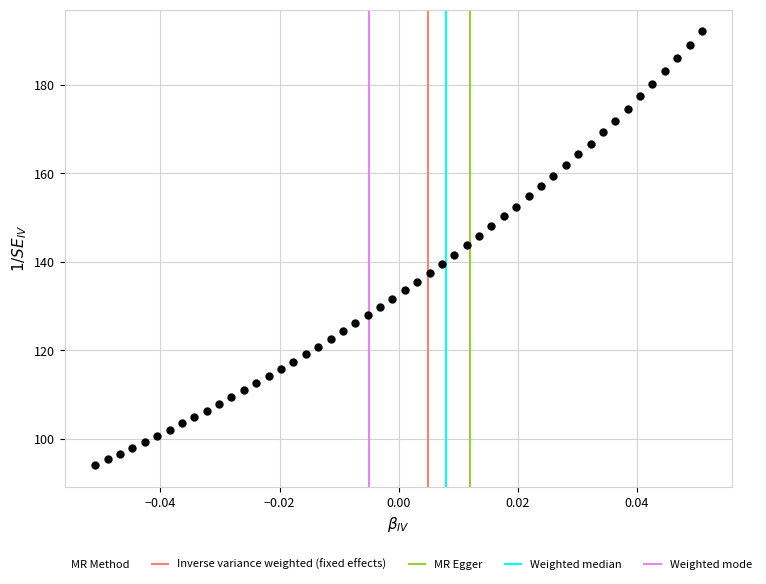

What is the range of Y values (max minus min)?

98.0